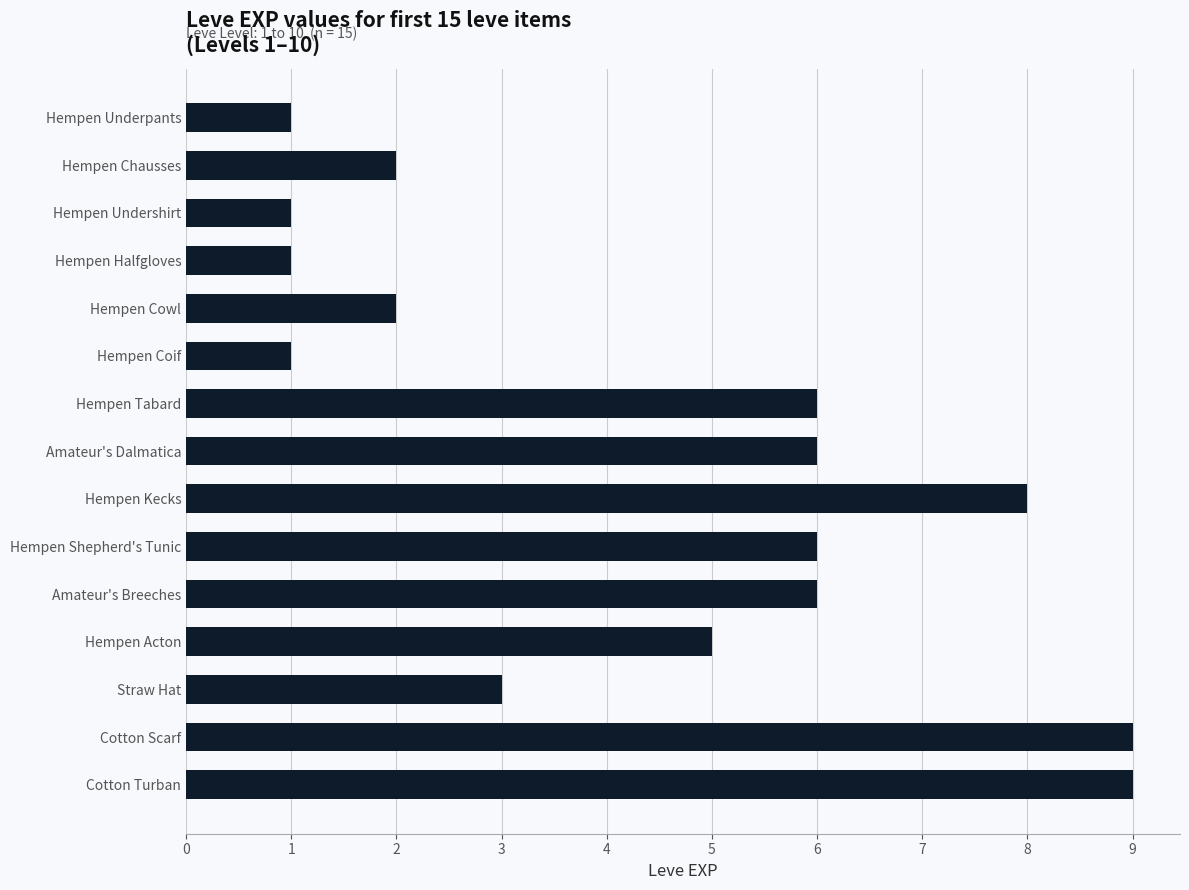

Reading bottom to top, list all the values displayed in this chart.

Cotton Turban=9	Cotton Scarf=9	Straw Hat=3	Hempen Acton=5	Amateur's Breeches=6	Hempen Shepherd's Tunic=6	Hempen Kecks=8	Amateur's Dalmatica=6	Hempen Tabard=6	Hempen Coif=1	Hempen Cowl=2	Hempen Halfgloves=1	Hempen Undershirt=1	Hempen Chausses=2	Hempen Underpants=1